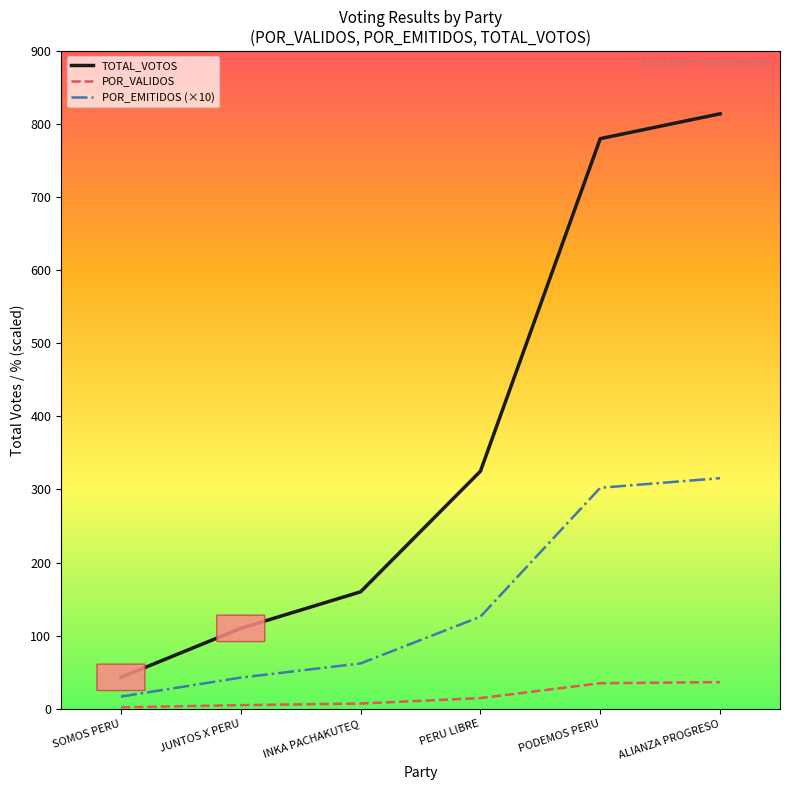

Which series has the largest range (max minus min)?

TOTAL_VOTOS